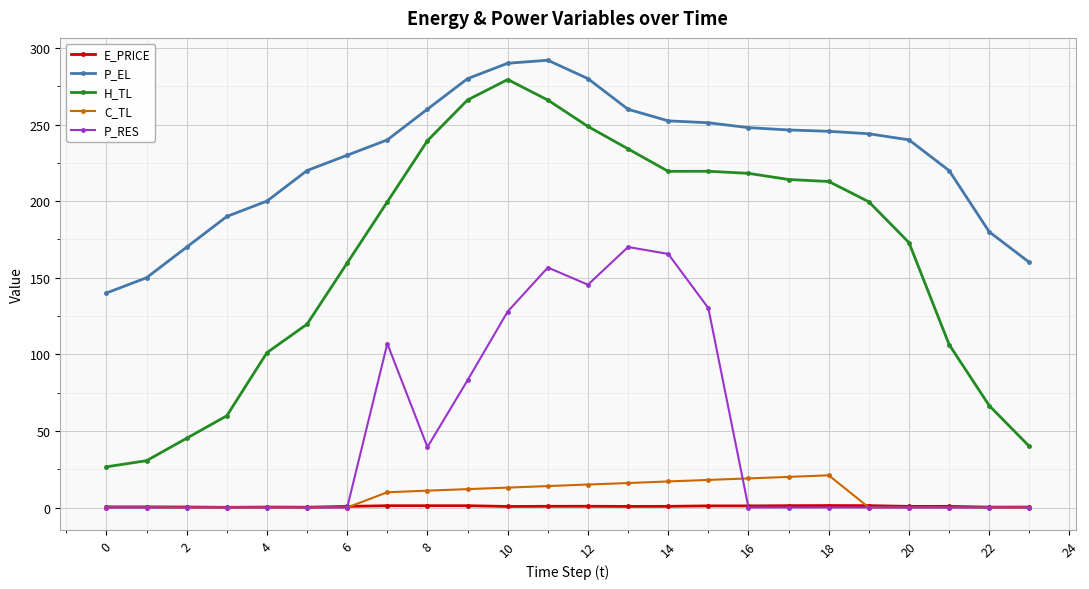

Which series has the largest total across all categories?

P_EL